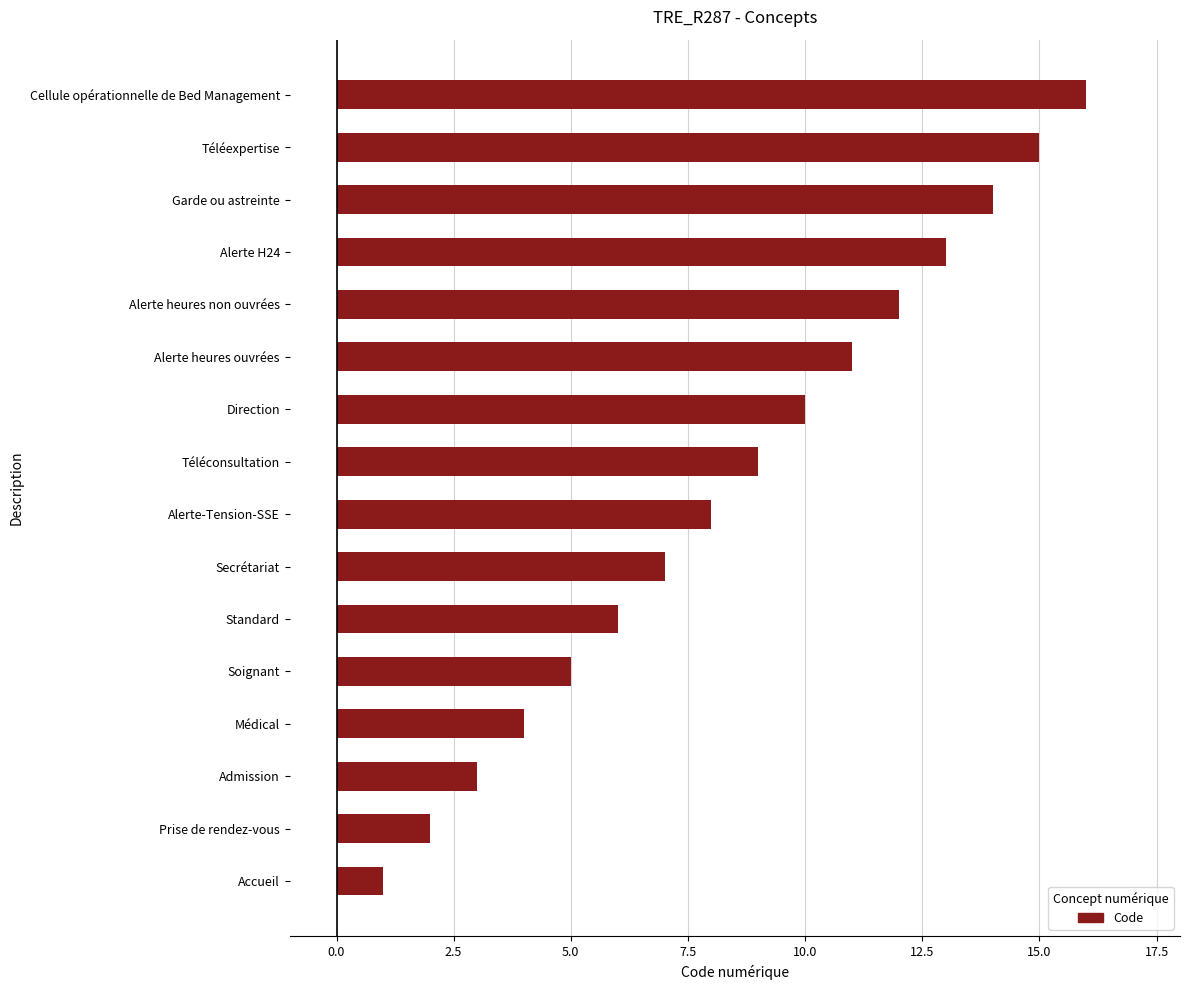

Is it true that the value at Alerte H24 is 18?

False